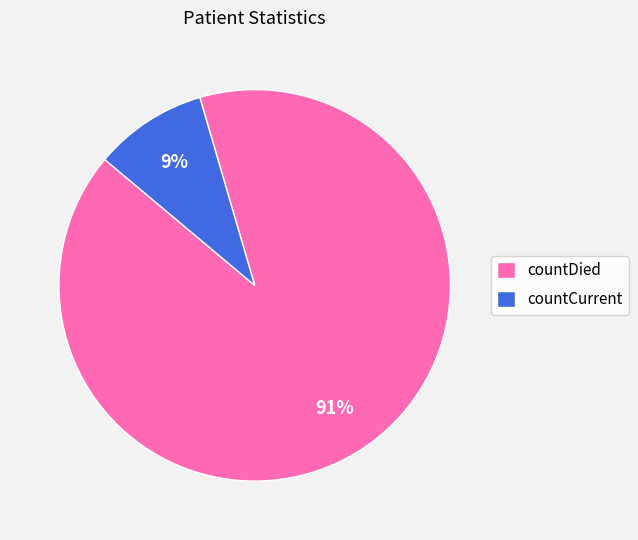

To the nearest percent, what is the combined percentage of countCurrent and countDied?

100%